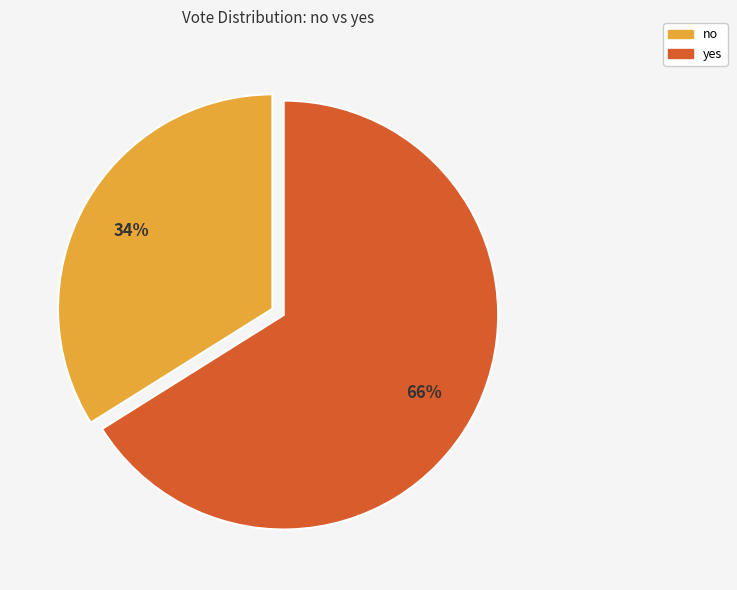

Which category has the biggest portion of the pie?

yes